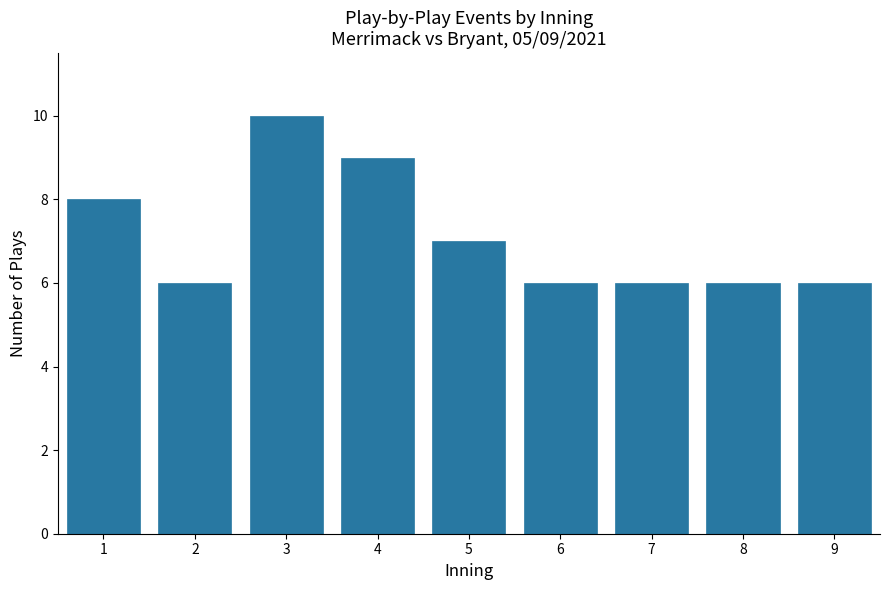

Reading right to left, list all the values displayed in this chart.

9=6	8=6	7=6	6=6	5=7	4=9	3=10	2=6	1=8